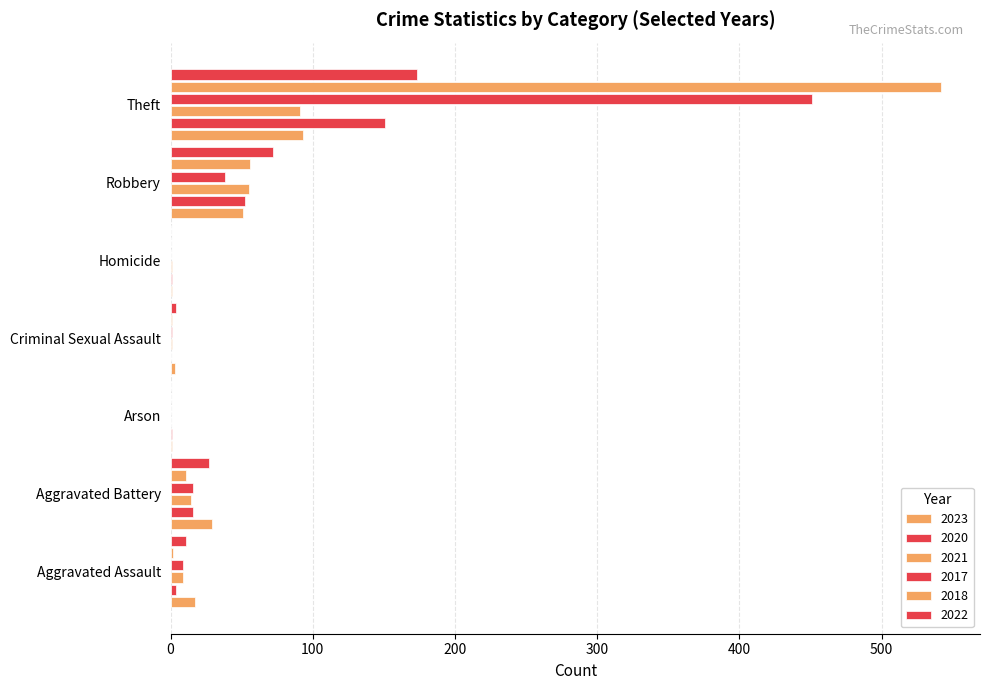

At which label does 2017 reach its peak?

Theft